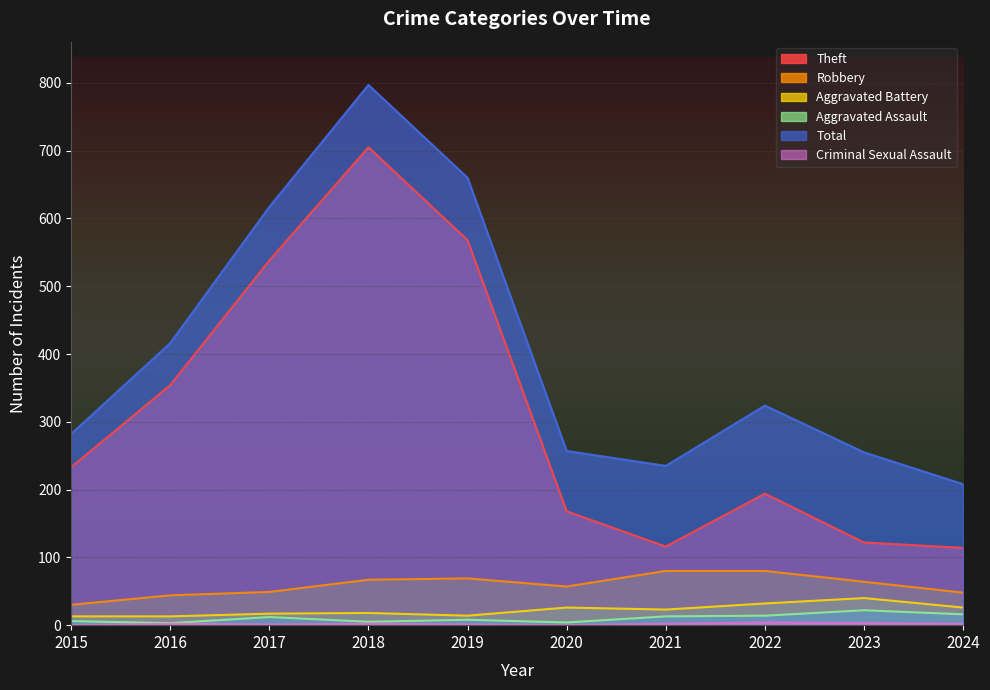

What is the total value across all series at 2017?

1234